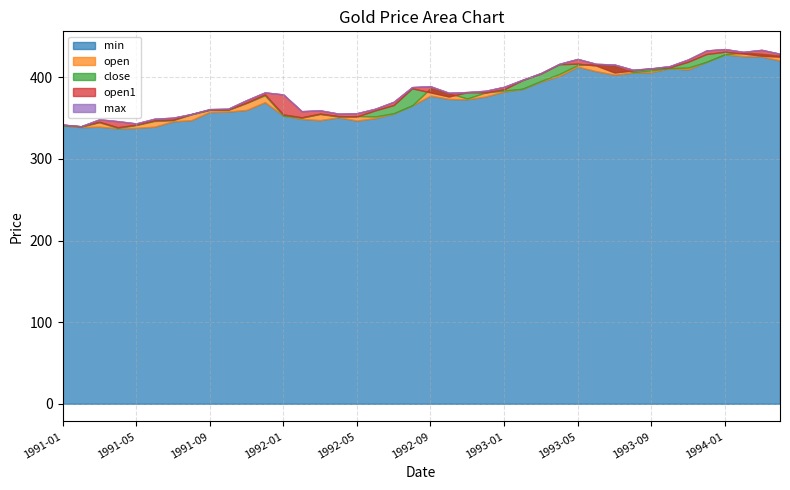

Where is the first local maximum for min?

1991-03